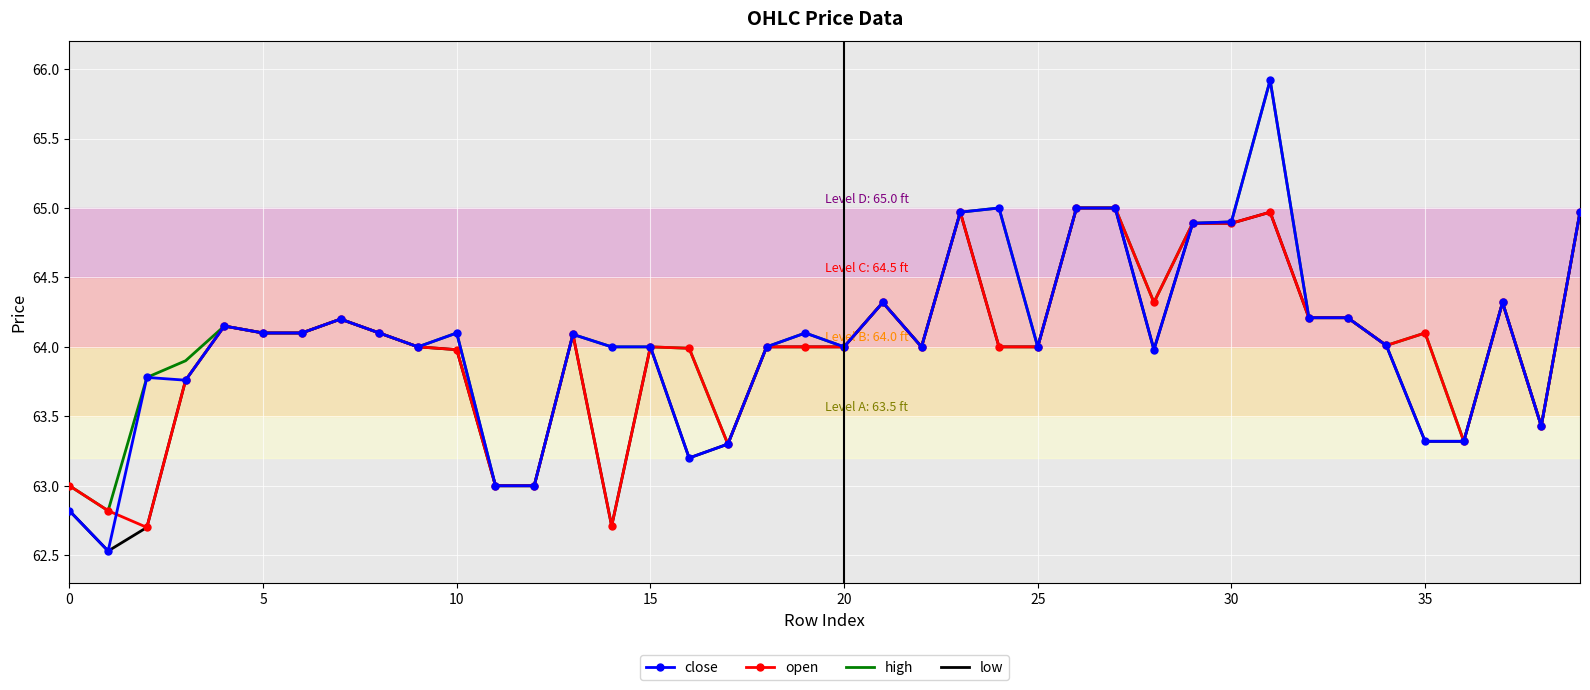

What is the minimum value for open?

62.7